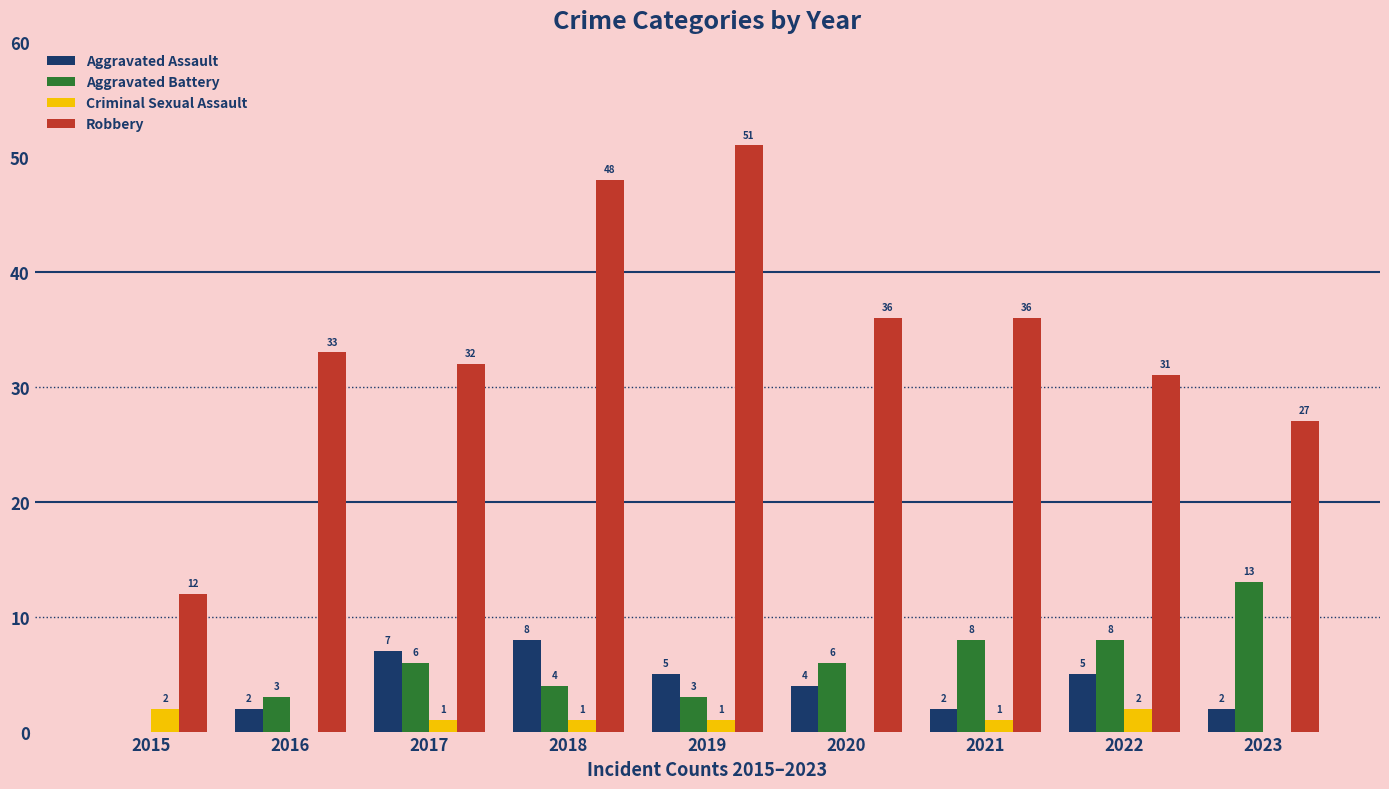

Which series has the largest total across all categories?

Robbery